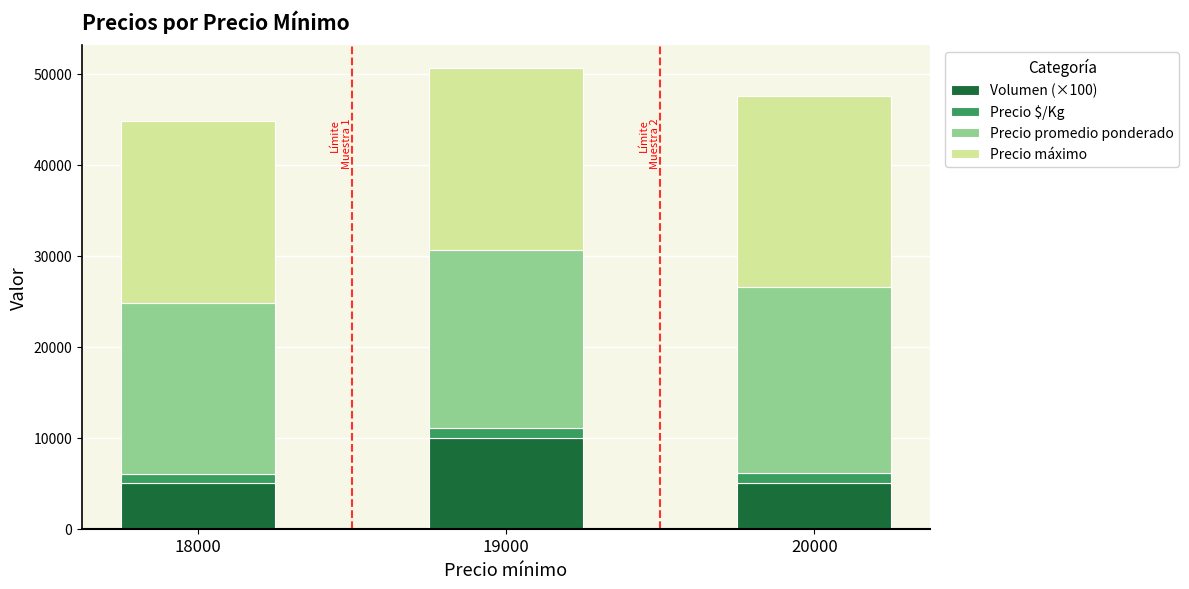

Is it true that Volumen (×100) equals 5000 at 18000?

True